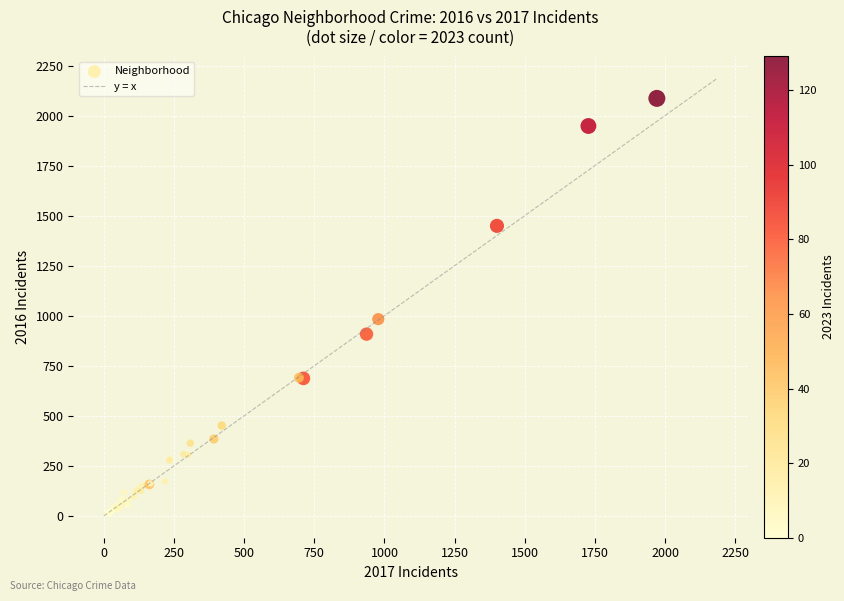

What Y value in the scatter plot is closest to 1048?

983